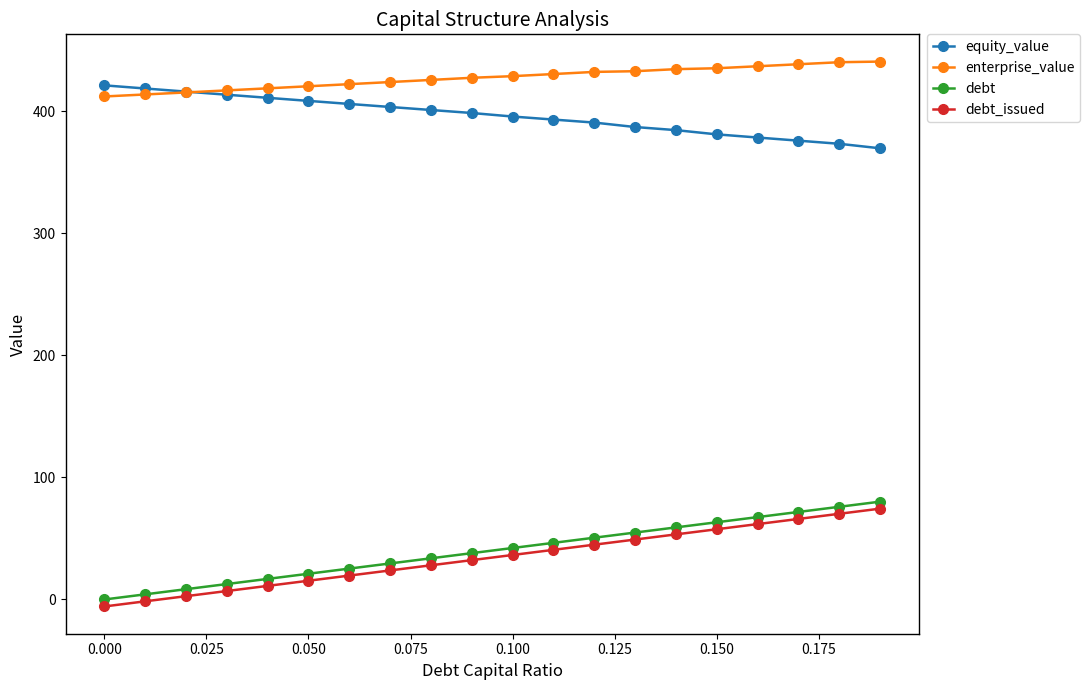

Rank the series by their maximum value, from highest to lowest.

enterprise_value, equity_value, debt, debt_issued